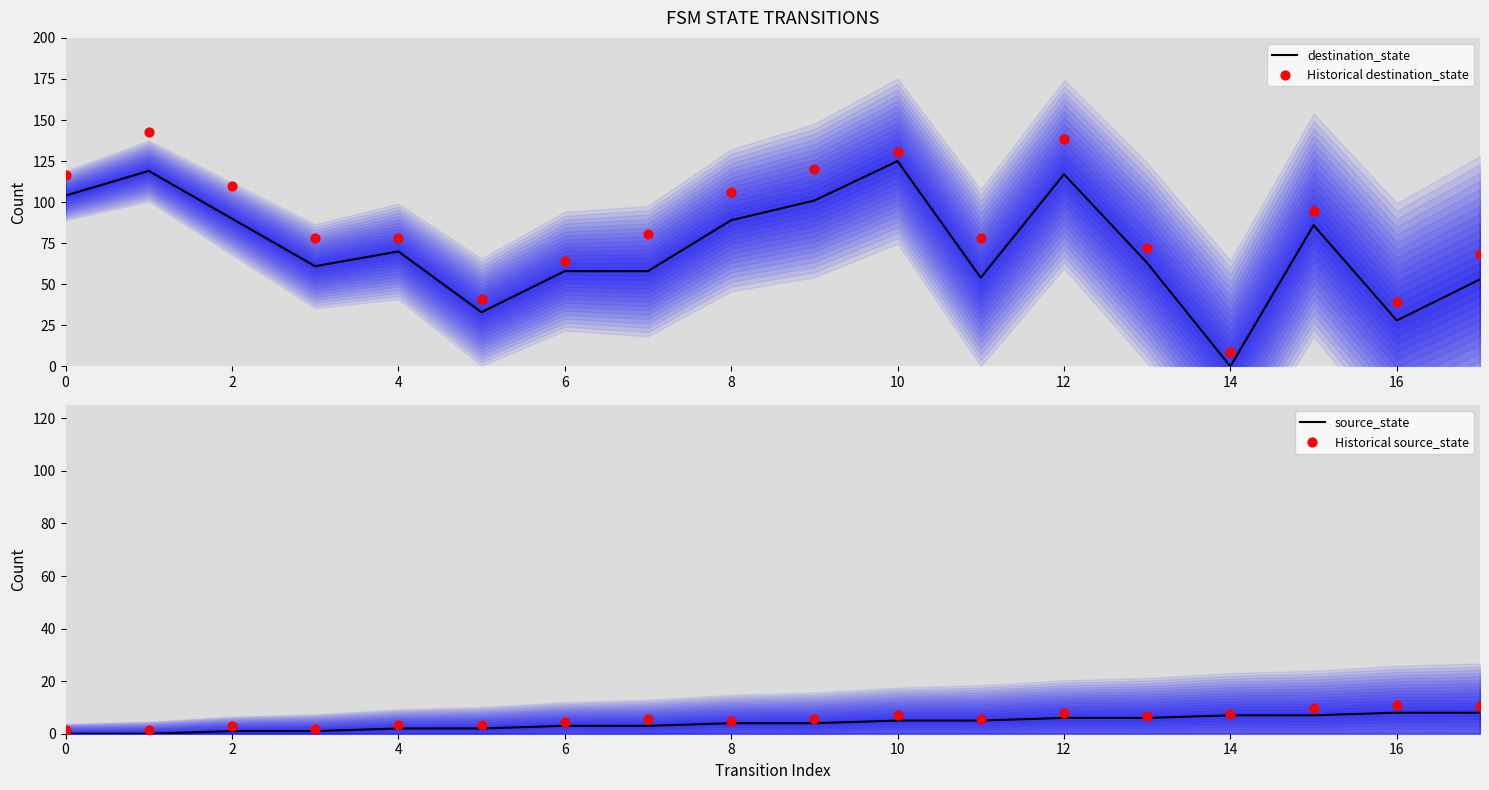

At how many categories does at least one series exceed 93?

8